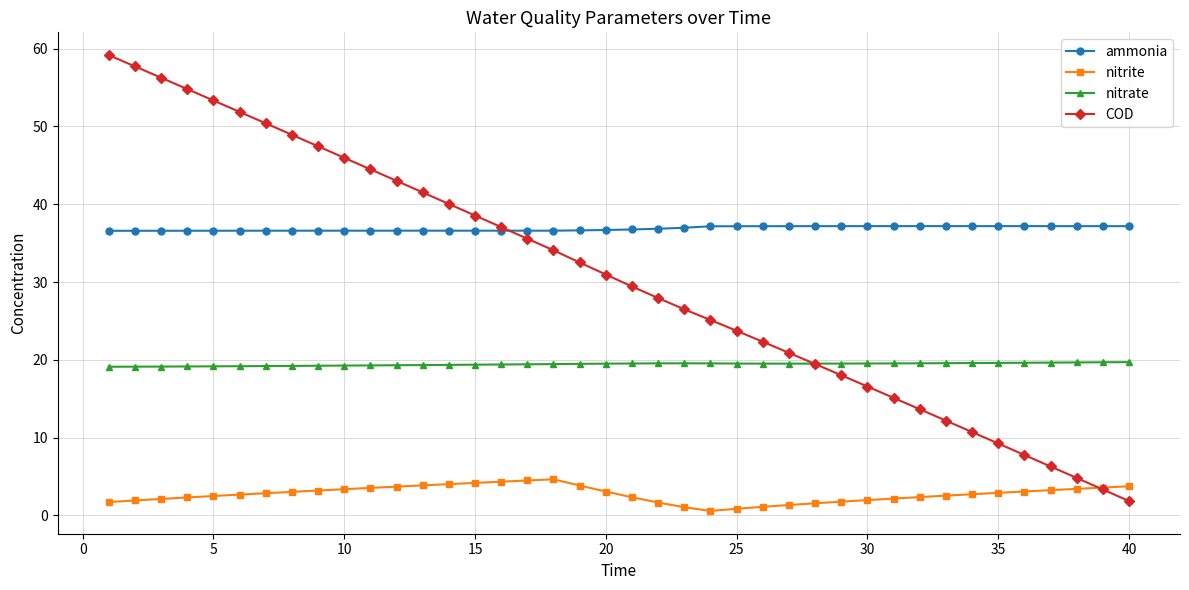

What is the maximum value for nitrate?

19.7